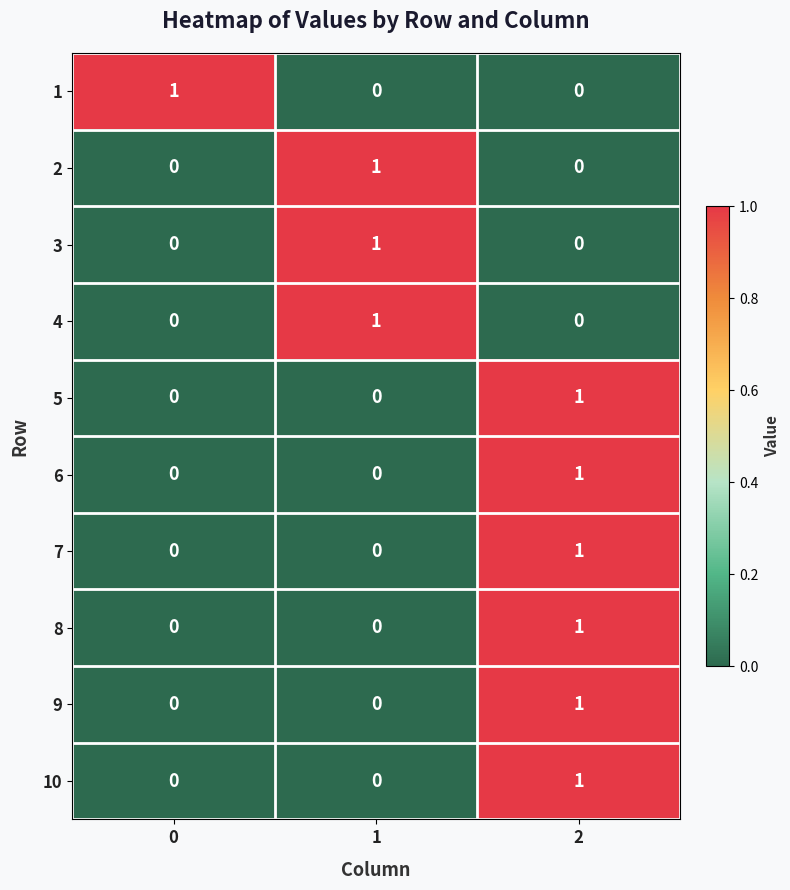

Reading left to right, list all the values displayed in this chart.

1: 1	0	0
2: 0	1	0
3: 0	1	0
4: 0	1	0
5: 0	0	1
6: 0	0	1
7: 0	0	1
8: 0	0	1
9: 0	0	1
10: 0	0	1